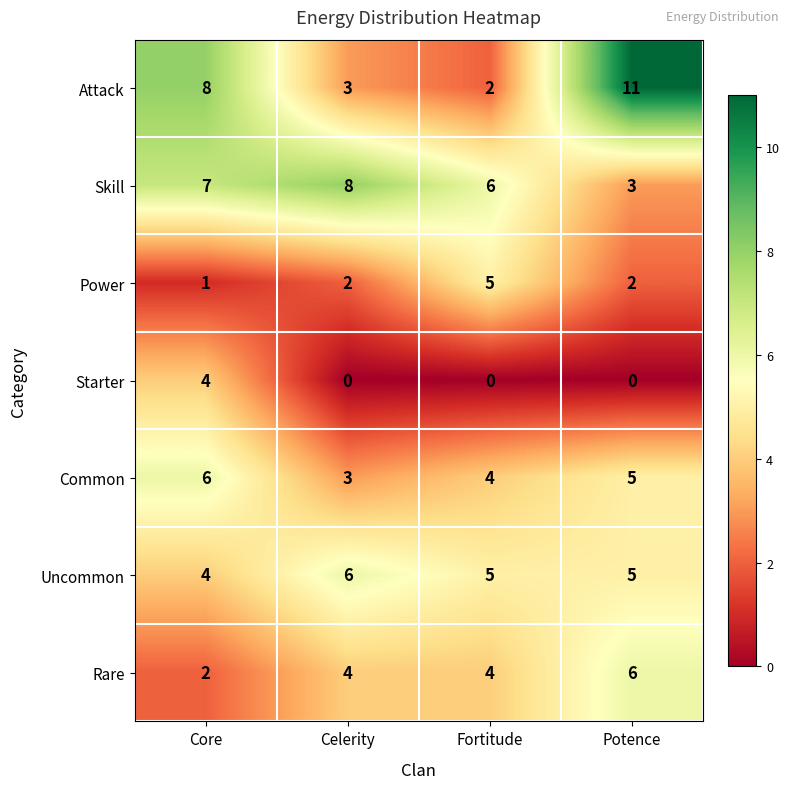

True or false: Attack has a value of 4 at Core.

False